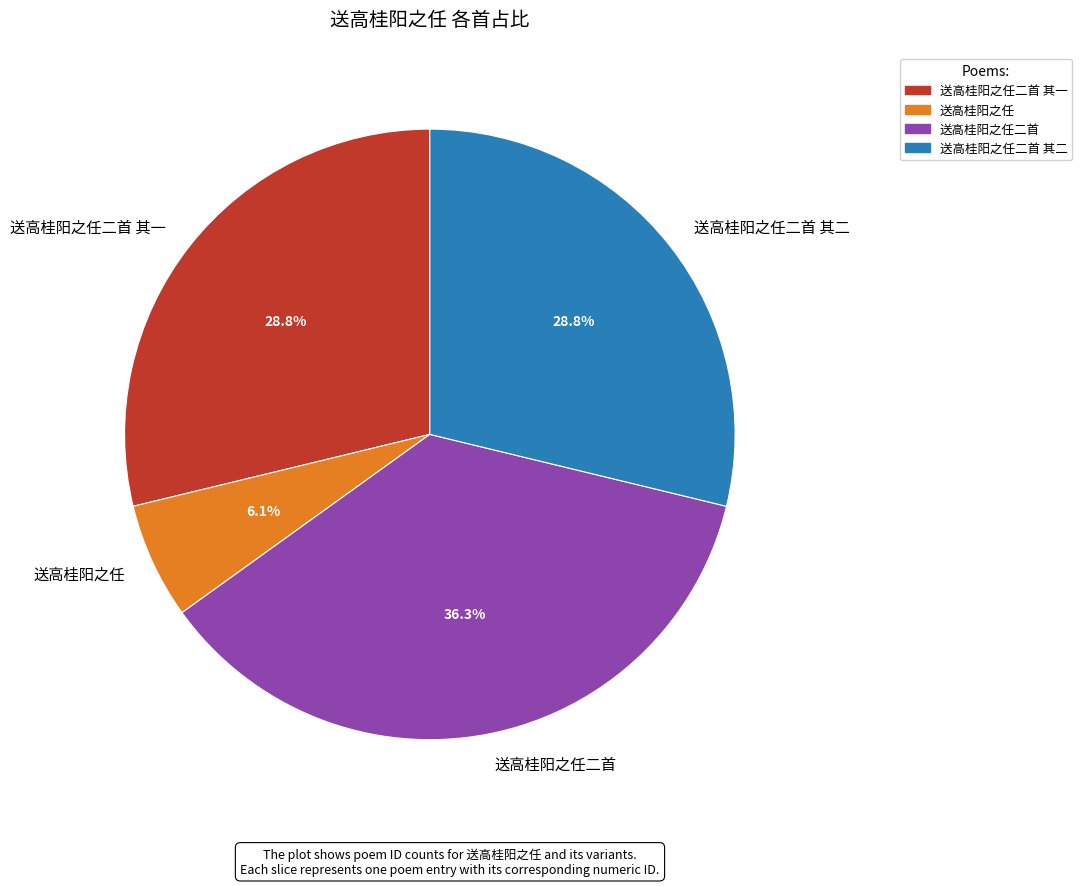

Is it true that 送高桂阳之任 is 6% of the pie?

True